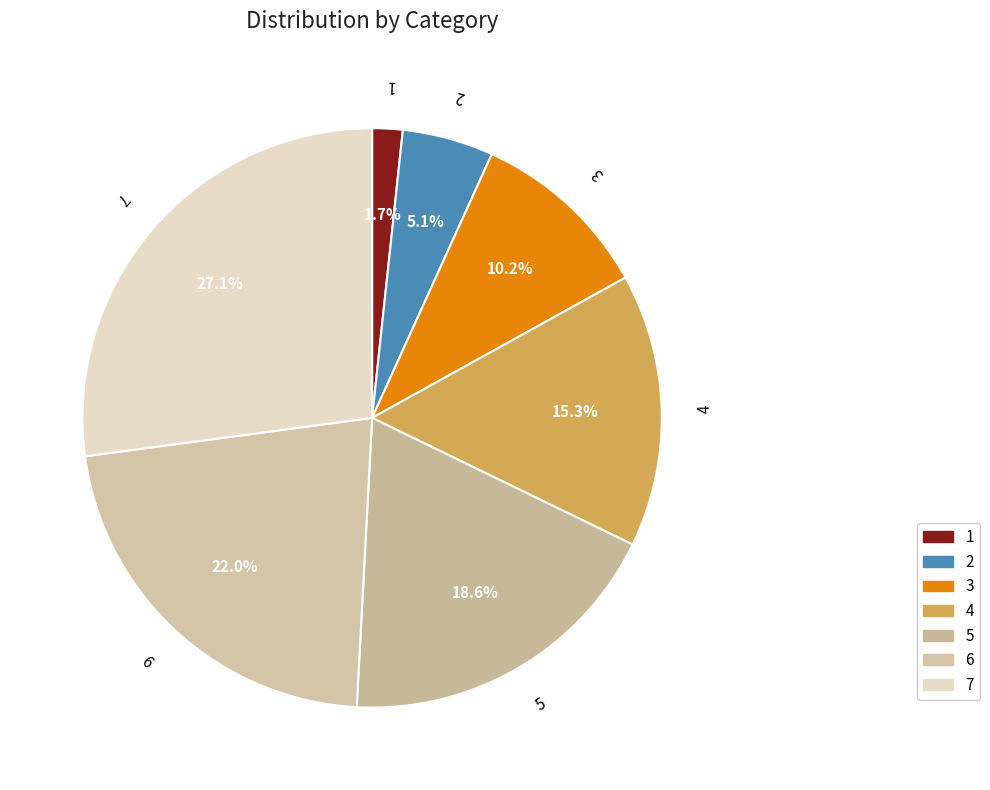

The 6 slice represents 22% of the pie. True or false?

True